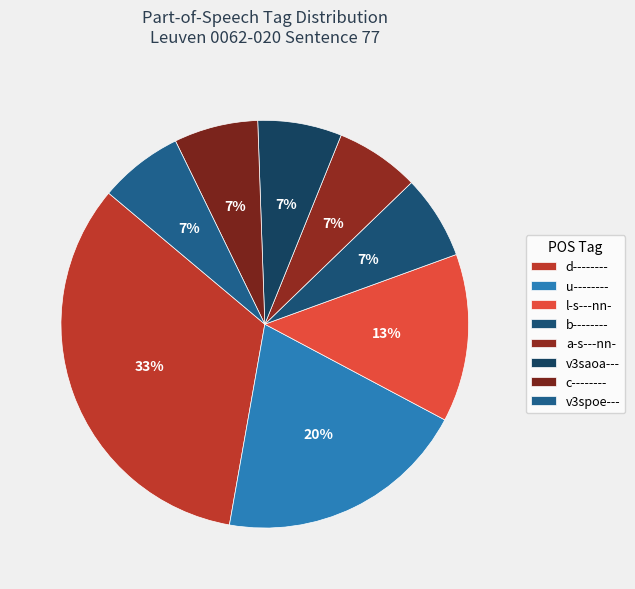

True or false: v3spoe--- accounts for 7% of the total.

True